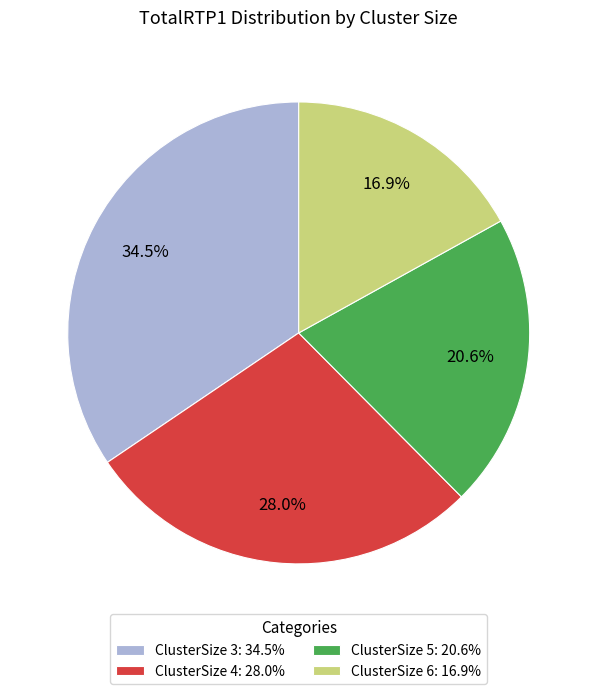

What is the ratio of the value at ClusterSize 3: 34.5% to the value at ClusterSize 4: 28.0%?

1.2